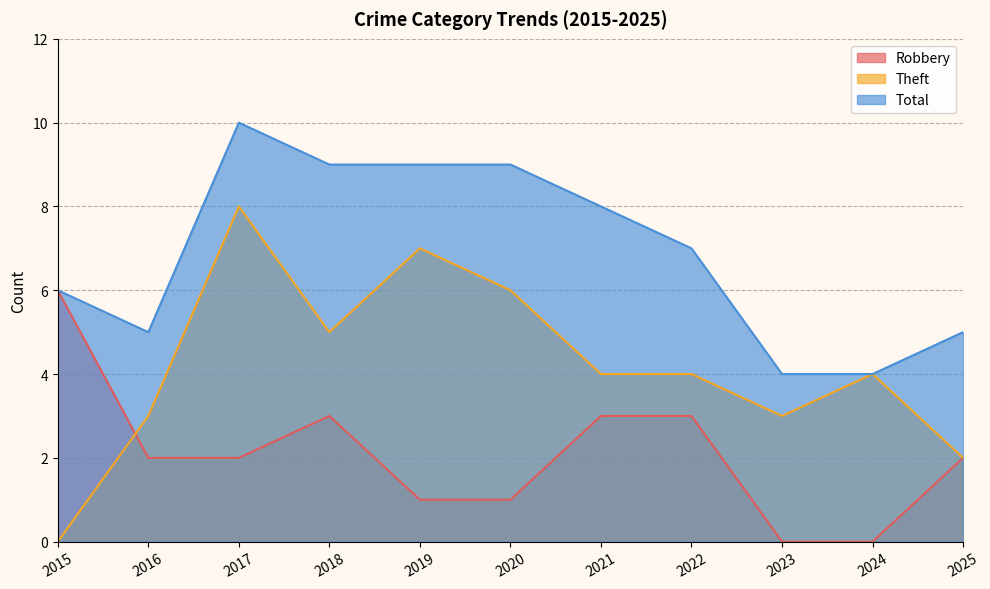

True or false: Robbery has more than 2 points higher than both neighbors.

False